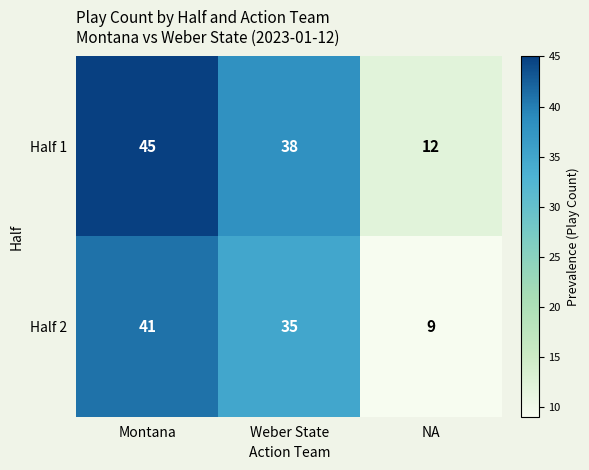

Count the Half 2 values in the range 9 to 41.

3